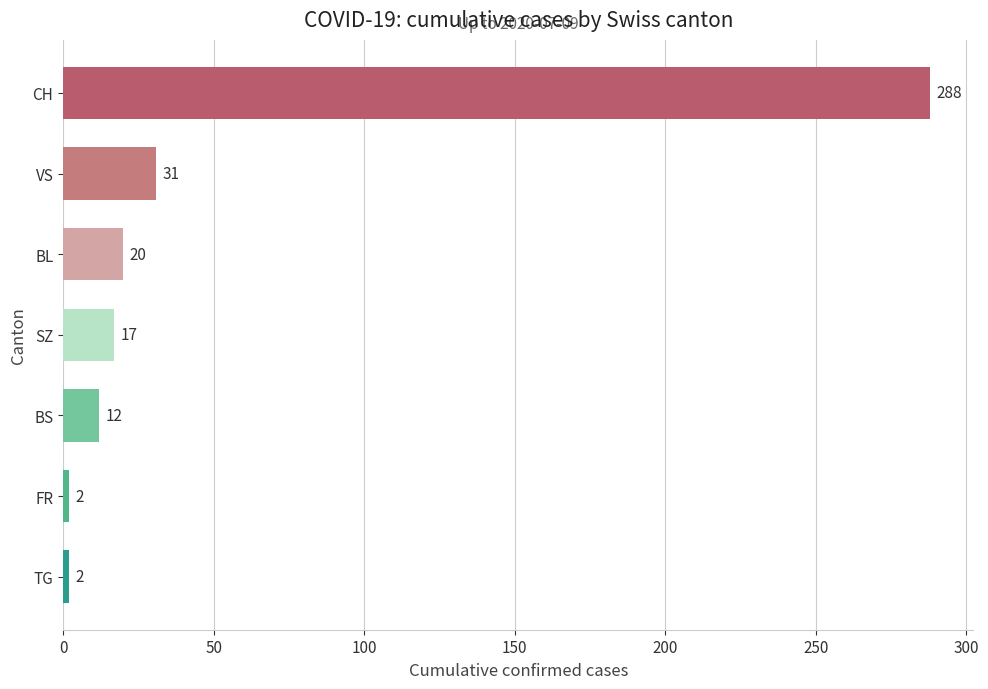

What is the sum of all values?

372